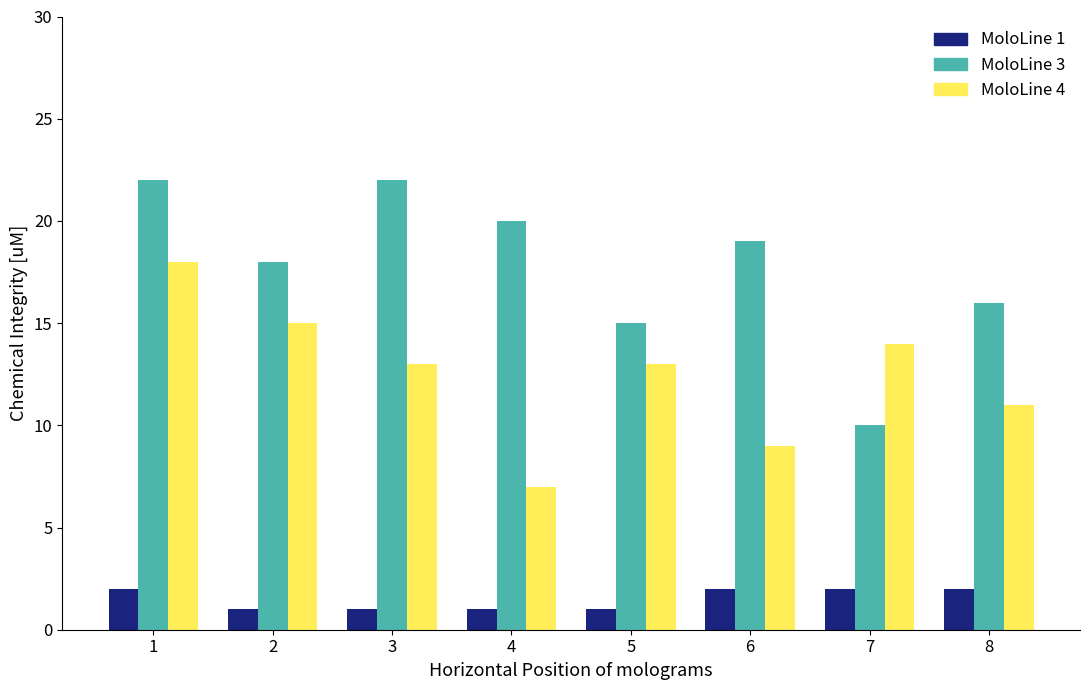

What is the maximum value shown in the chart?

22